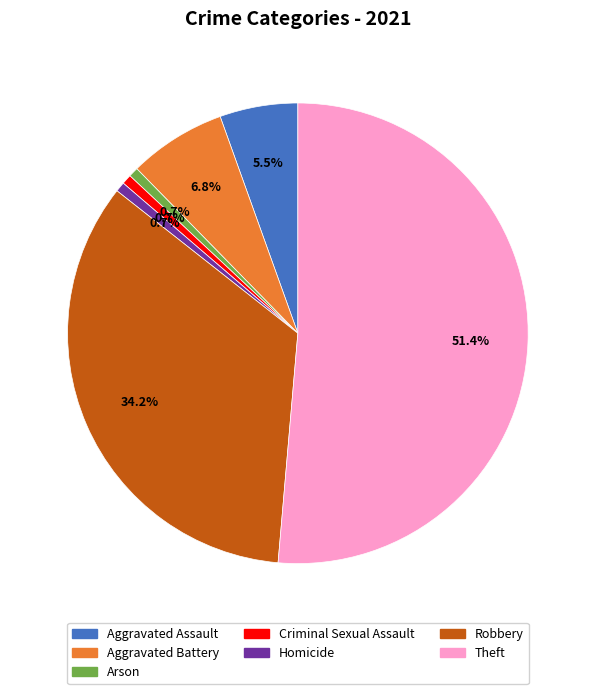

To the nearest percent, what is the combined percentage of Theft and Homicide?

52%